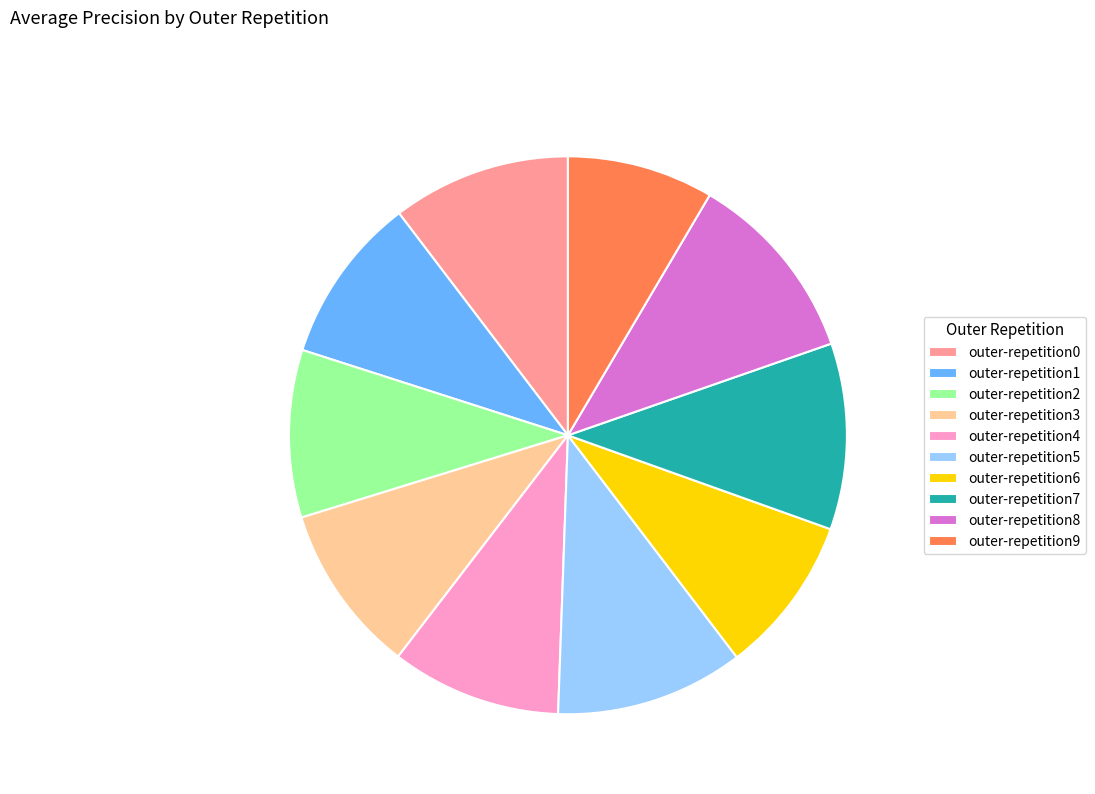

Does any single category account for the majority?

No